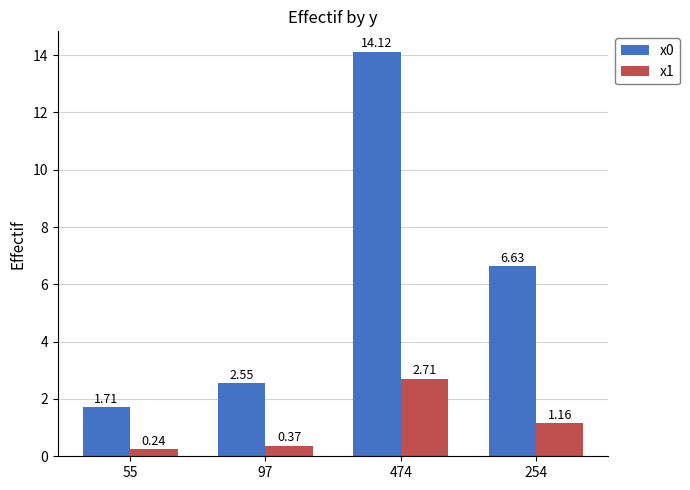

Which series has the largest range (max minus min)?

x0